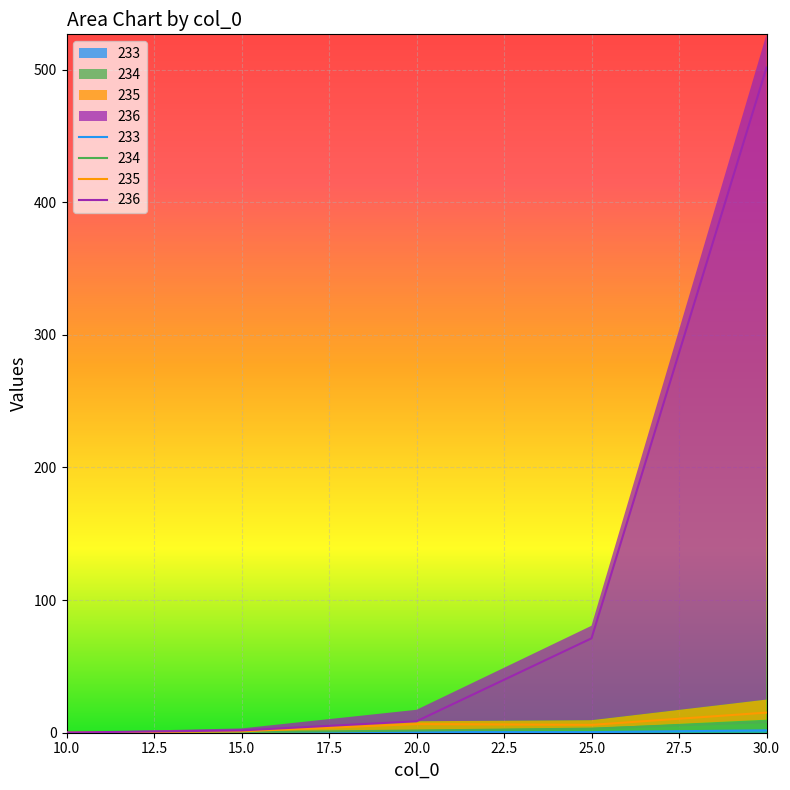

What value does the 233 series have at 20?

0.5